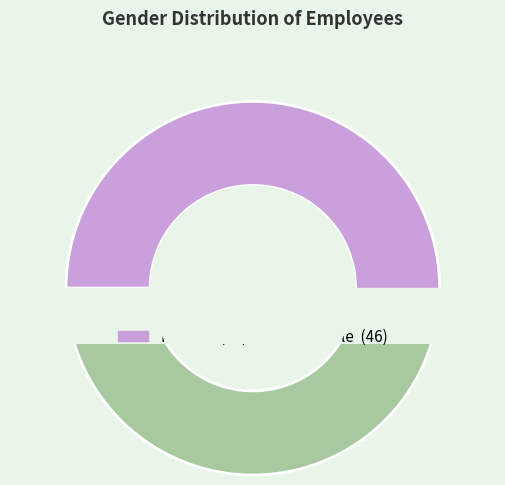

What portion of the pie excludes Female?

46.0%